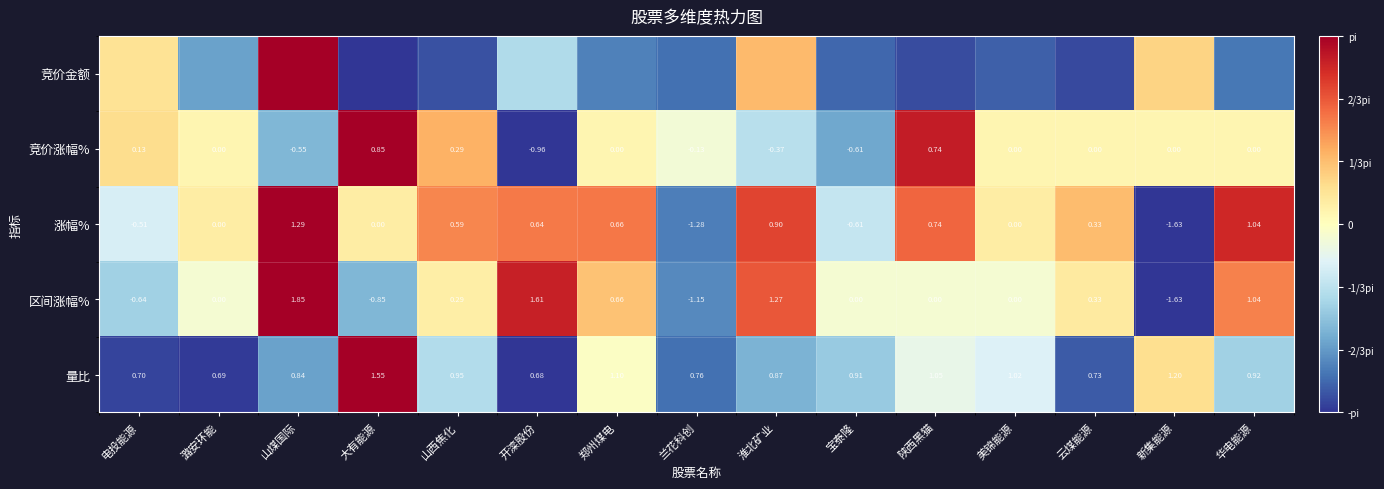

Is it true that 竞价涨幅% equals -0.2 at 山煤国际?

False